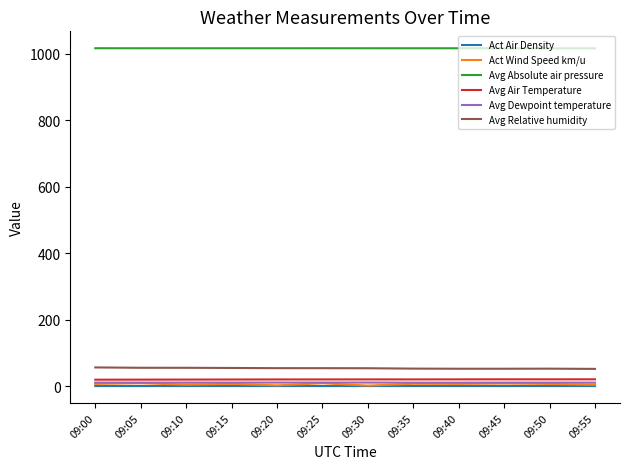

True or false: Avg Relative humidity has a value of 90.4 at 09:40.

False